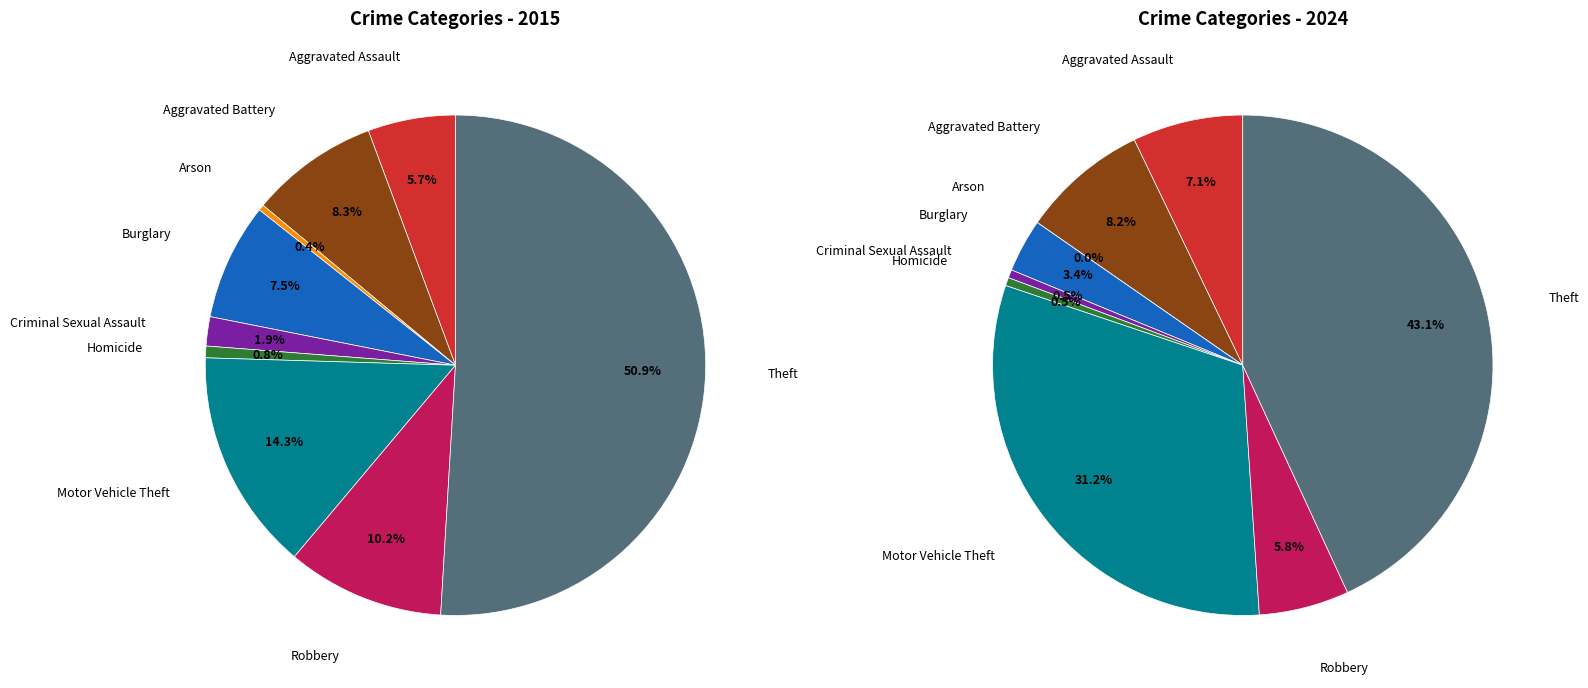

To the nearest percent, what portion does Motor Vehicle Theft represent?

14%